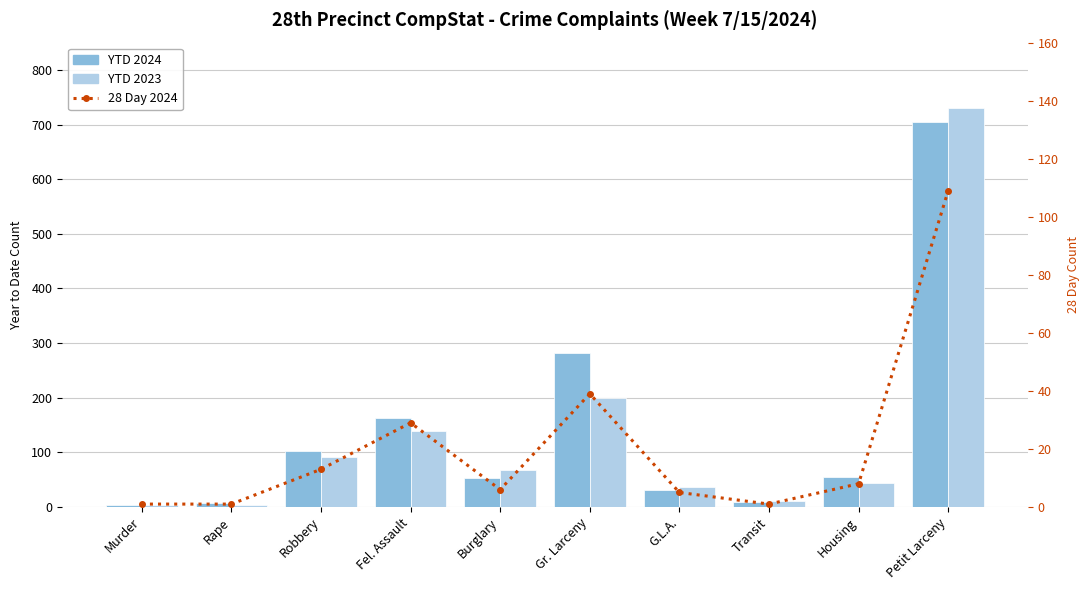

What is the spread (max minus min) of values at Petit Larceny?

622